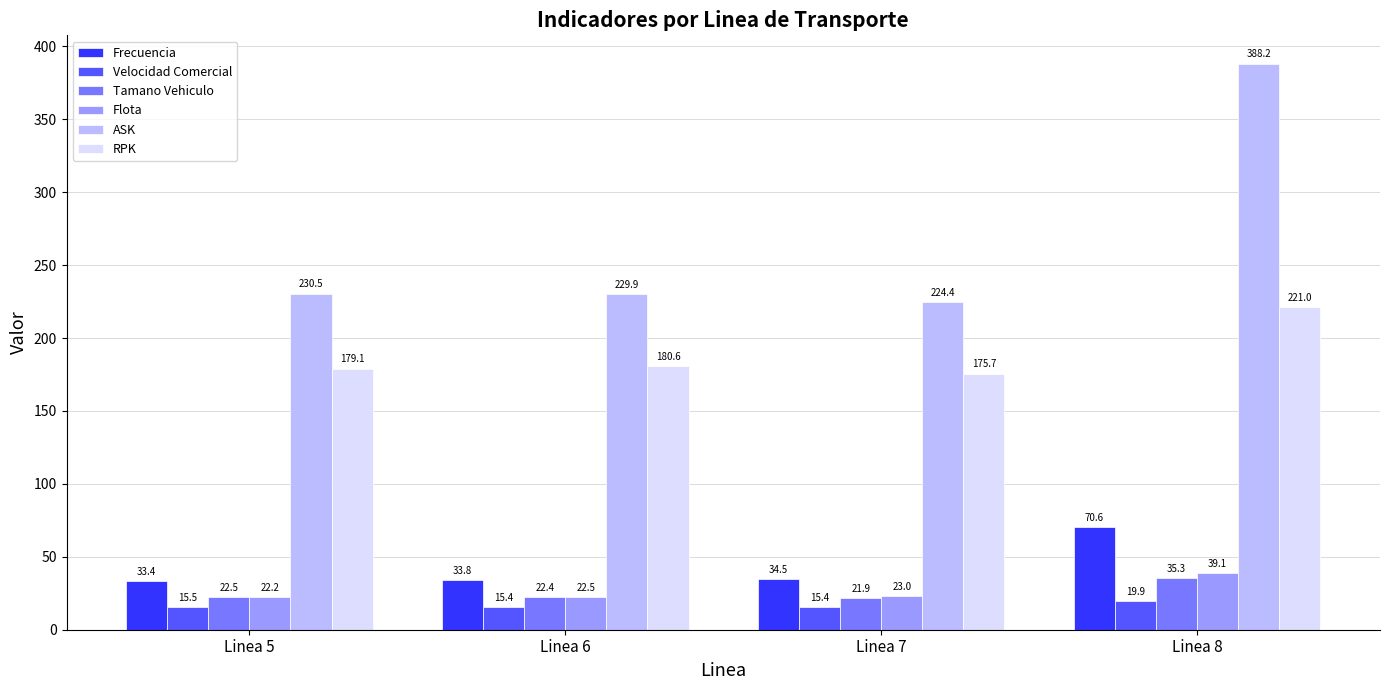

Reading left to right, list all the values displayed in this chart.

Frecuencia: 33.4	33.8	34.5	70.6
Velocidad Comercial: 15.5	15.4	15.4	19.9
Tamano Vehiculo: 22.5	22.4	21.9	35.3
Flota: 22.2	22.5	23.0	39.1
ASK: 230.5	229.9	224.4	388.2
RPK: 179.1	180.6	175.7	221.0